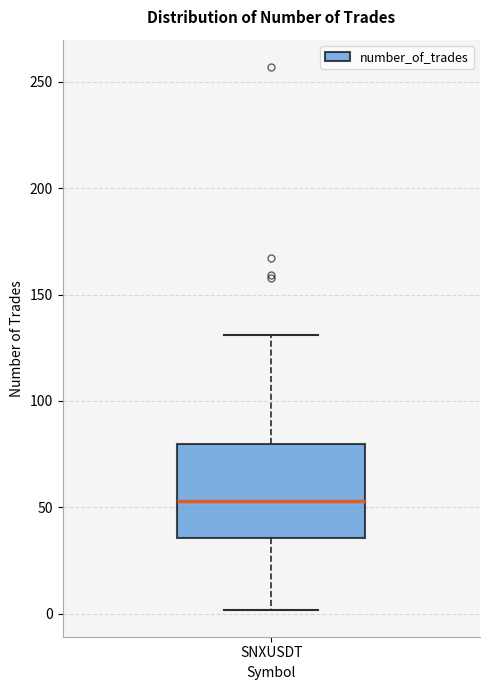

Read this box plot against the y-axis: the position of the median line, the range covered by the box, and the ends of both whiskers. The values are not printed on the chart, so give them approximately, as read against the axis.

median 55, box 35 to 80, whiskers 0 to 130